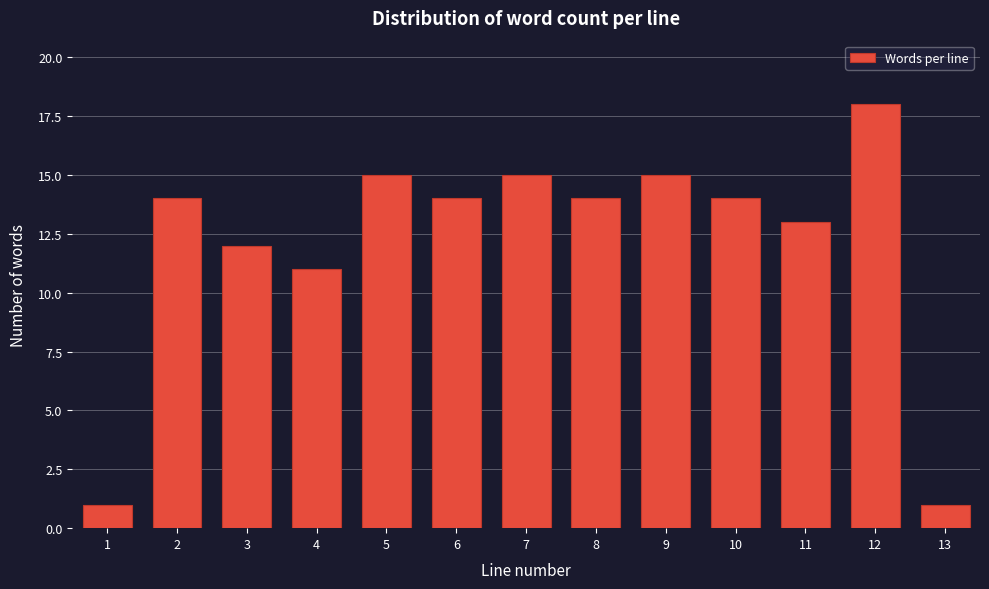

Reading right to left, transcribe all the data shown in this chart.

1	18	13	14	15	14	15	14	15	11	12	14	1